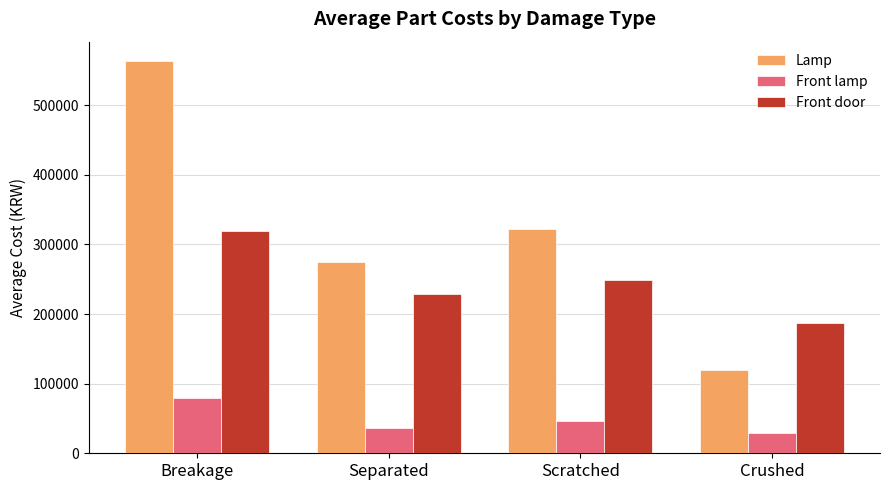

Where is Front lamp nearest to the value 54099?

Scratched